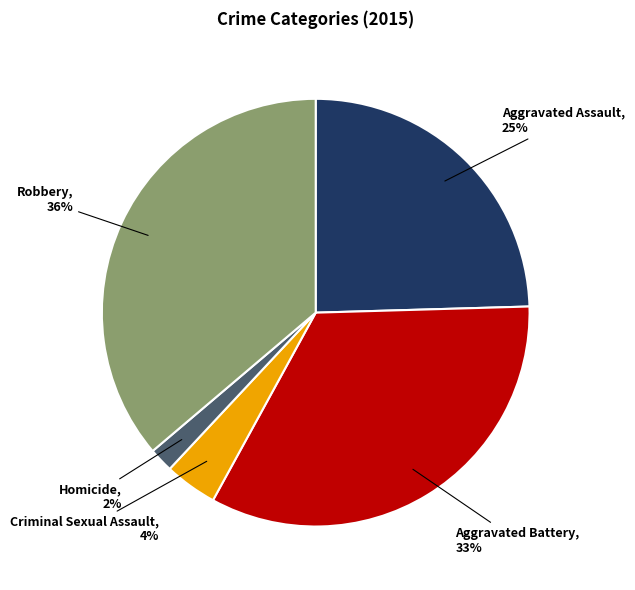

To the nearest percent, what is the difference between the largest and smallest slice percentages?

34%